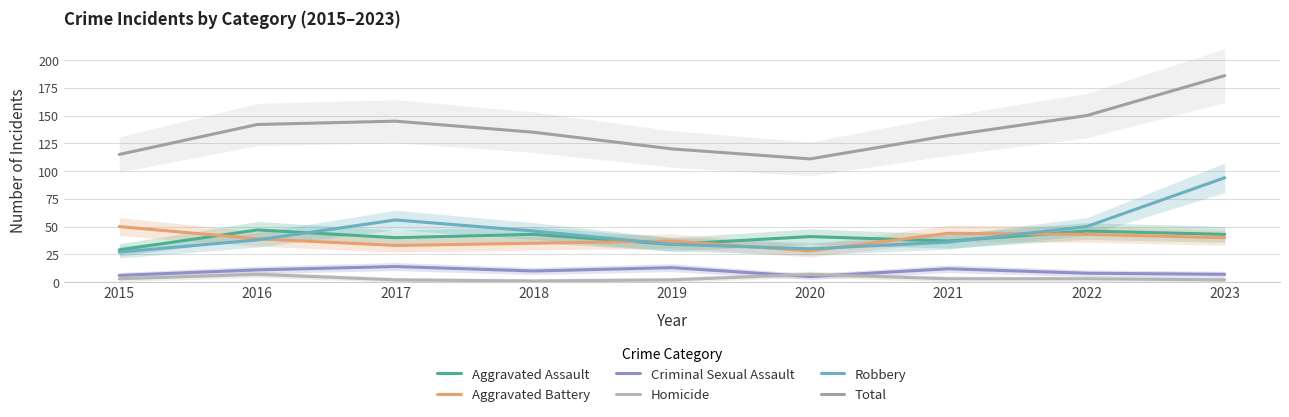

The Aggravated Assault series shows 46 at 2022. True or false?

True